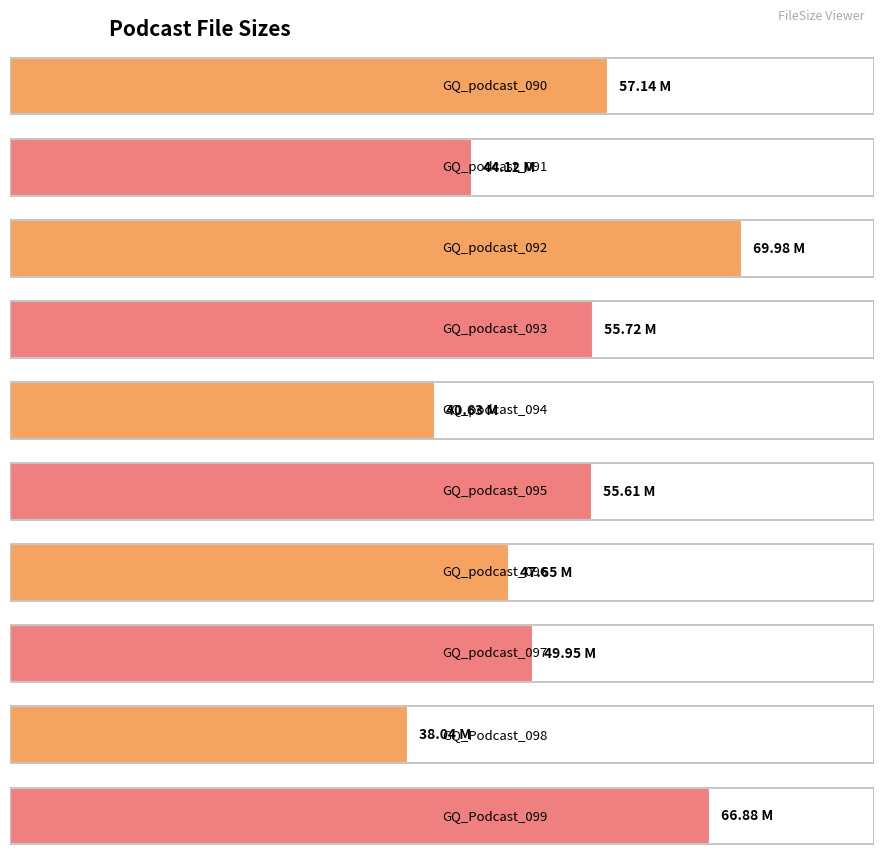

True or false: the data shows 55.7 at GQ_podcast_093.ogg.

True